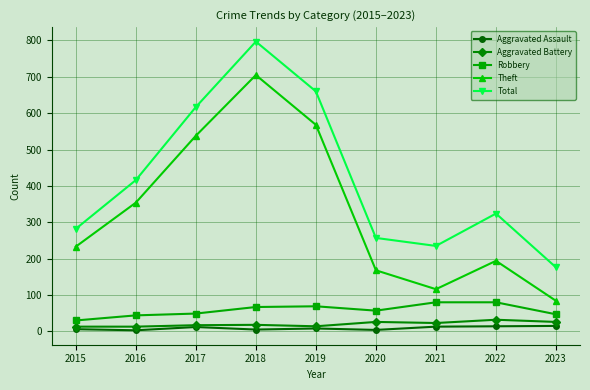

What value does the Aggravated Assault series have at 2023?

15